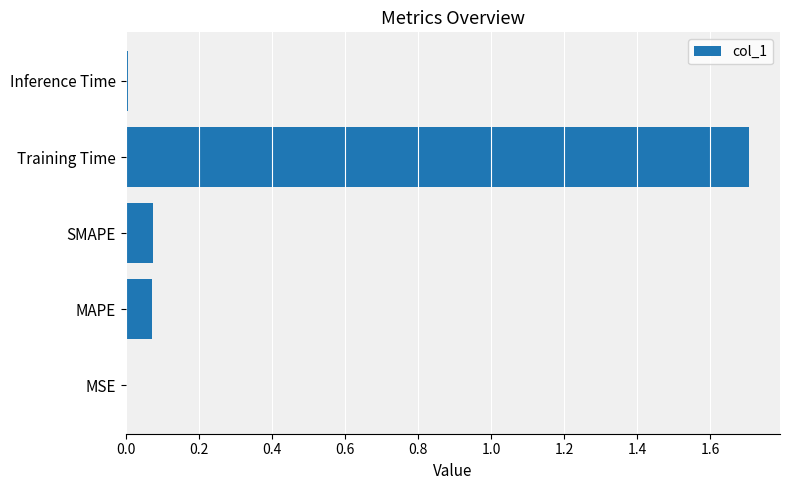

What value does the data have at Training Time?

1.7